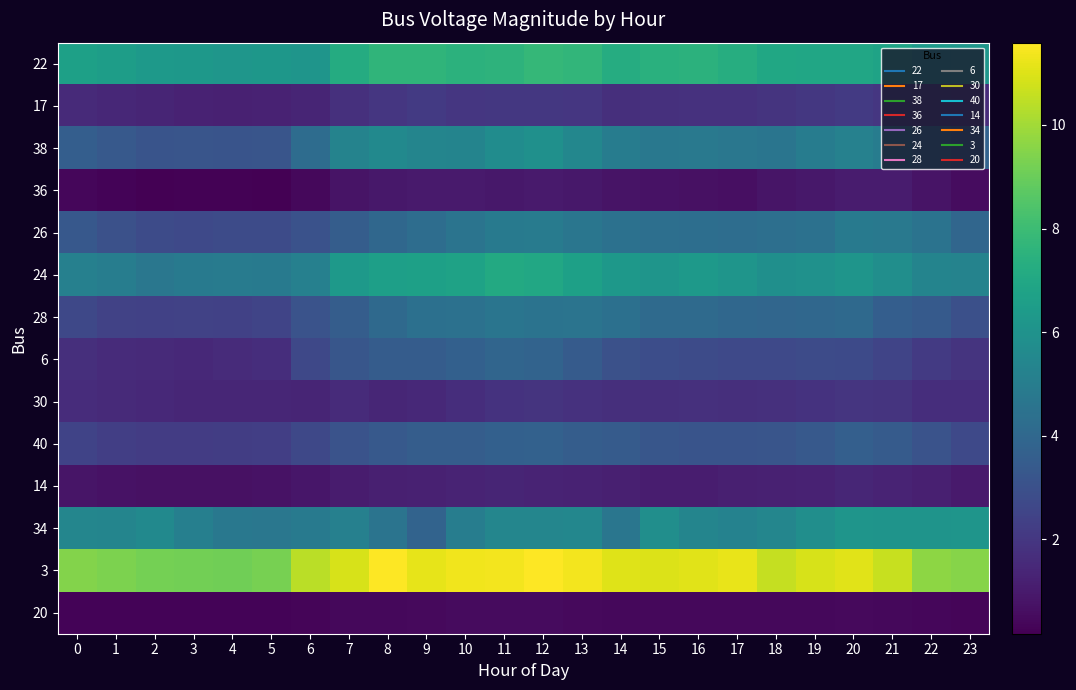

List the series in order of their peak value, lowest first.

20, 36, 14, 30, 17, 40, 6, 28, 26, 38, 34, 24, 22, 3